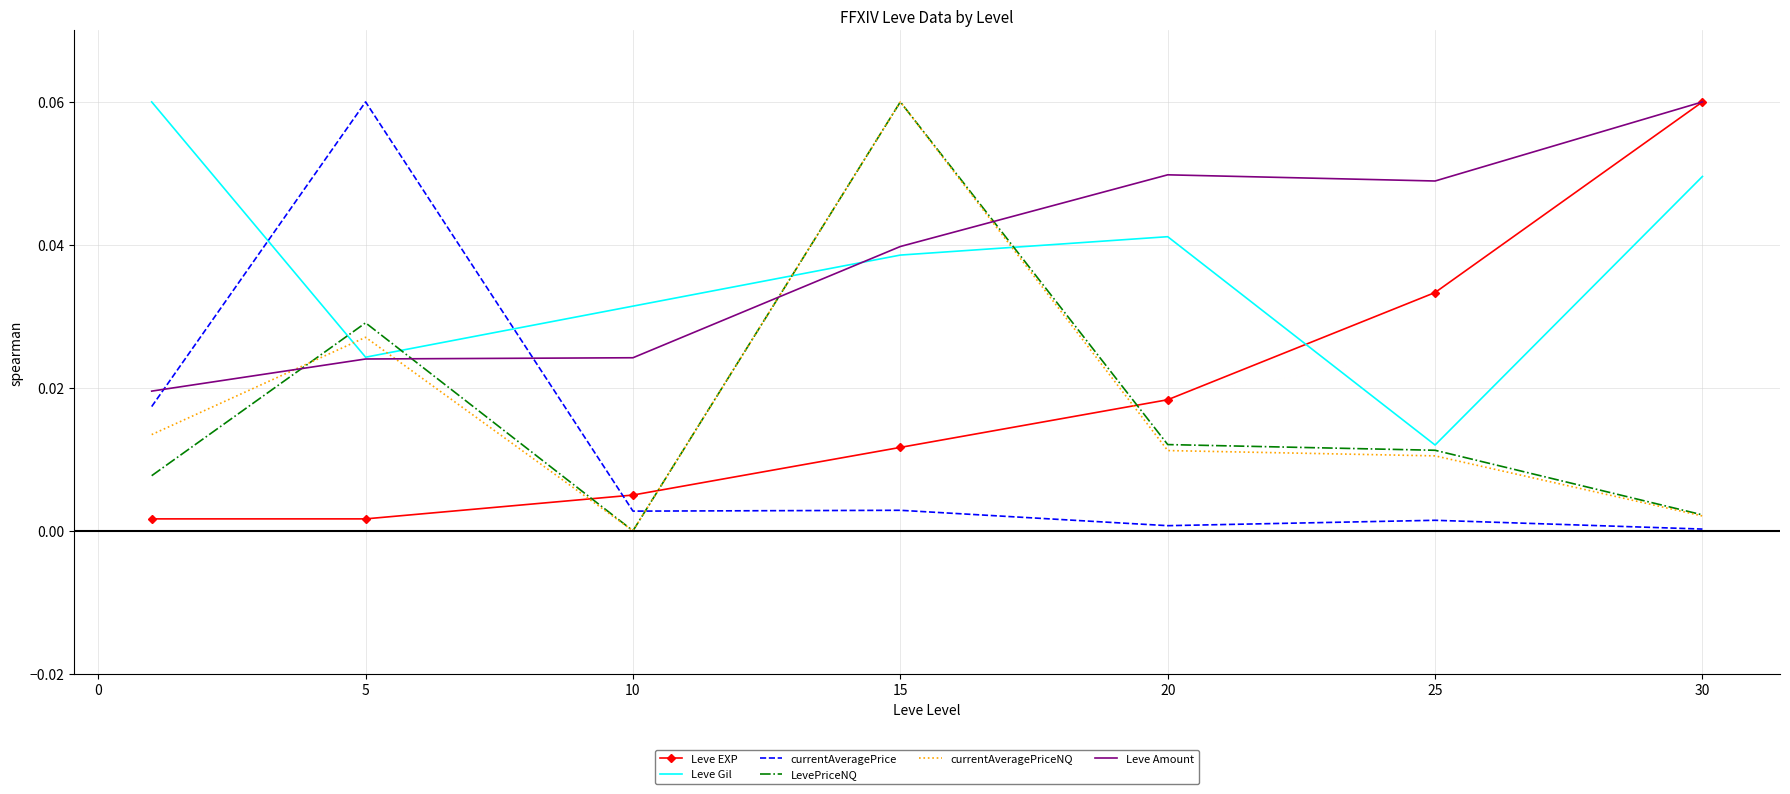

True or false: Leve Amount and currentAveragePrice intersect in this chart.

True